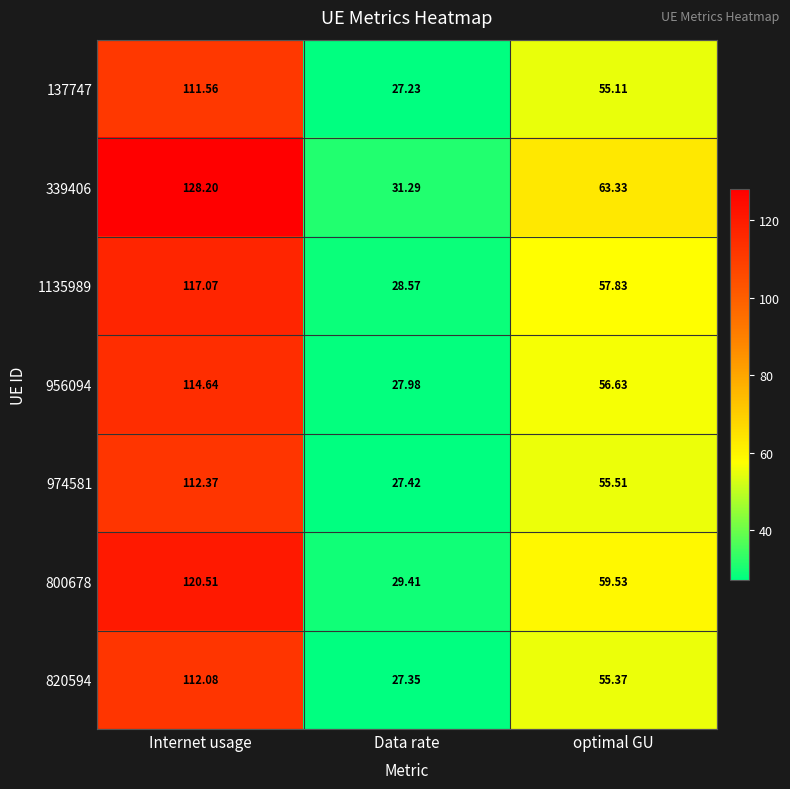

Where does the 137747 series first go above 55?

Internet usage